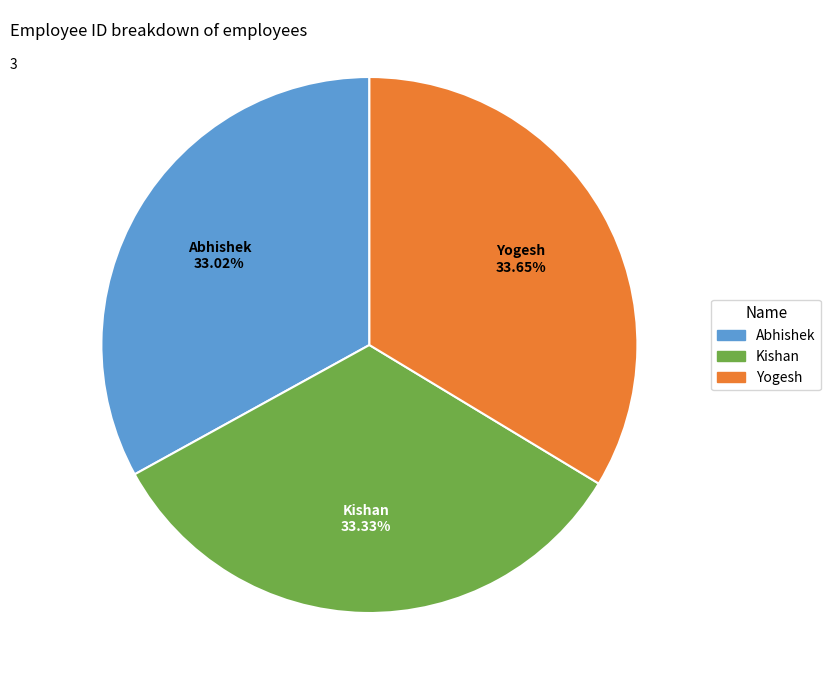

Count the number of slices in the pie.

3